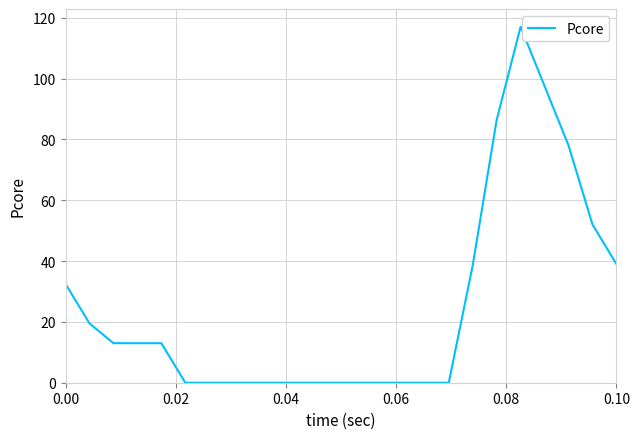

What is the greatest value displayed?

117.0